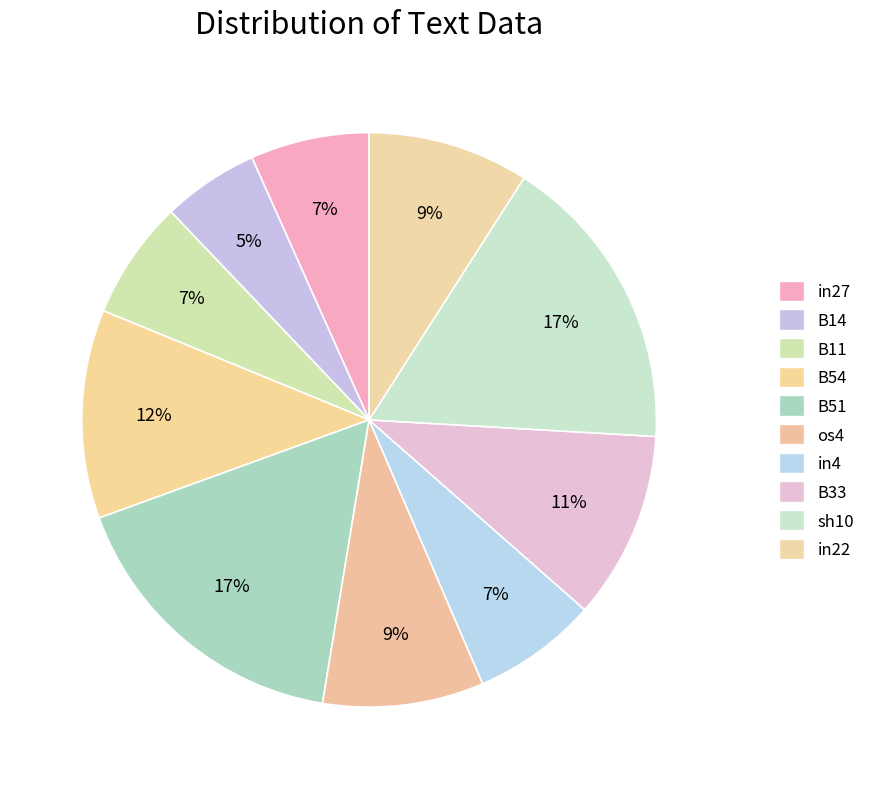

Does any single category account for the majority?

No